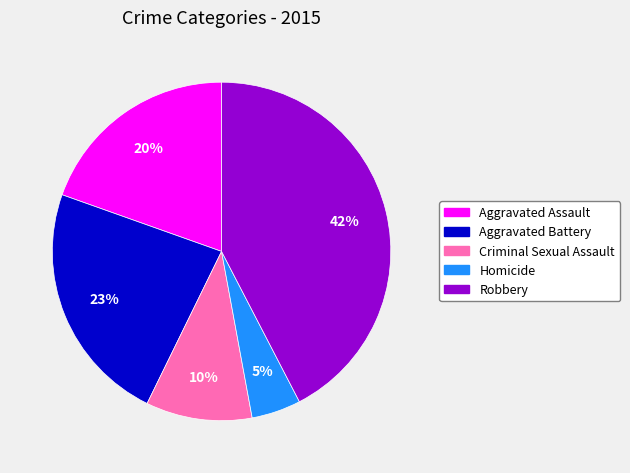

True or false: Robbery accounts for 51% of the total.

False